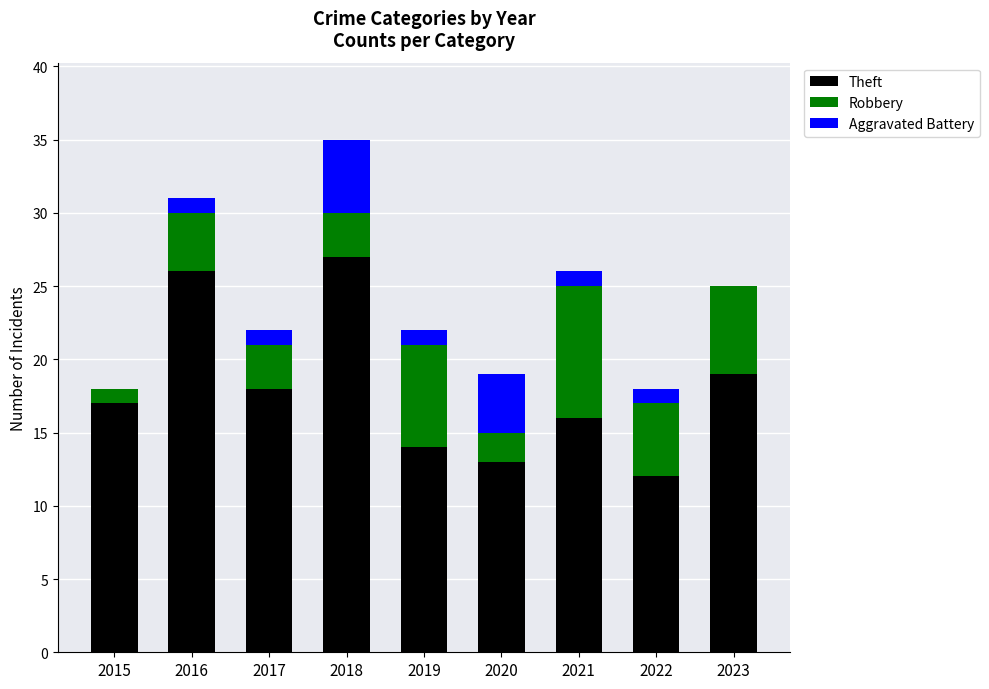

True or false: Theft has a value of 20 at 2022.

False